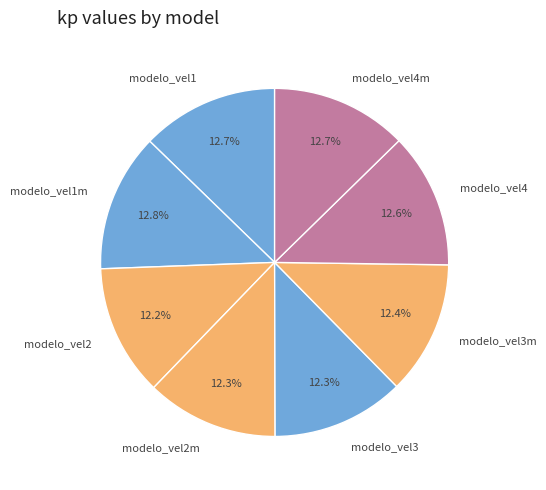

What percentage is the modelo_vel3 slice, to the nearest percent?

12%